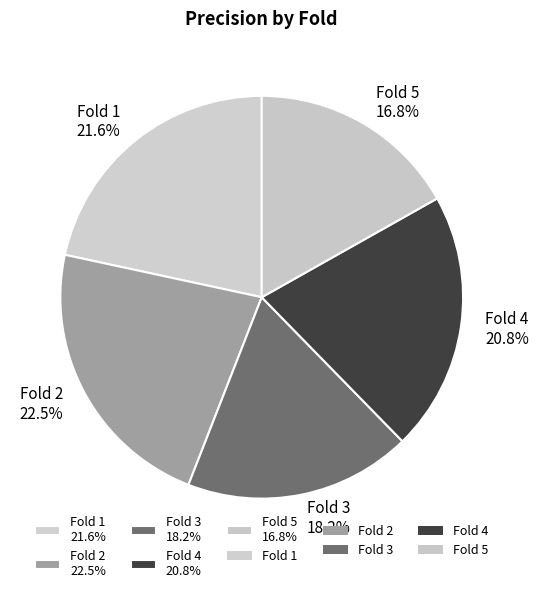

Which slice is the largest?

Fold 2 22.5%